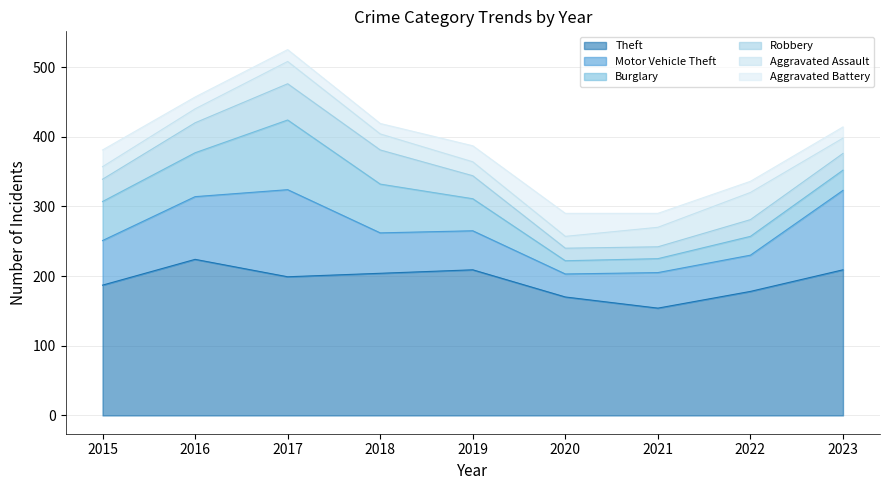

Which series has the largest total across all categories?

Theft